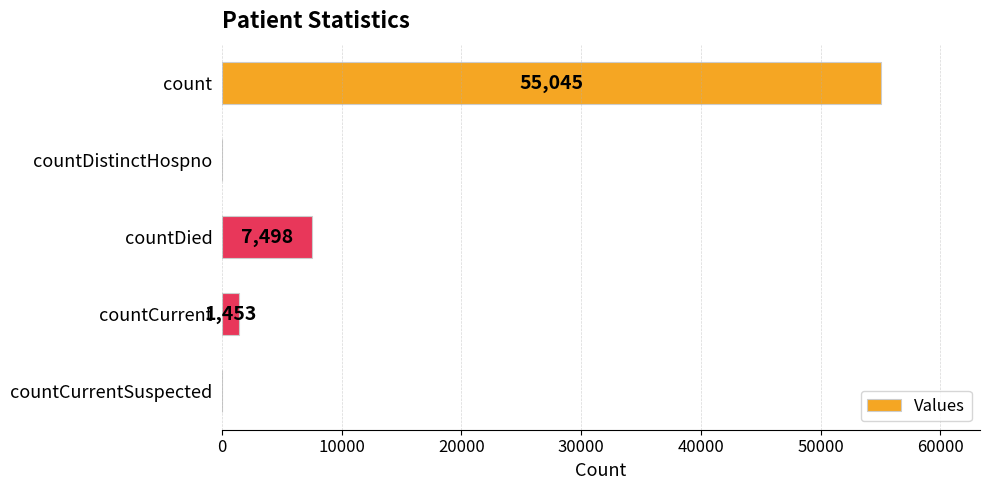

The chart shows a value of 3469 at countDied. True or false?

False